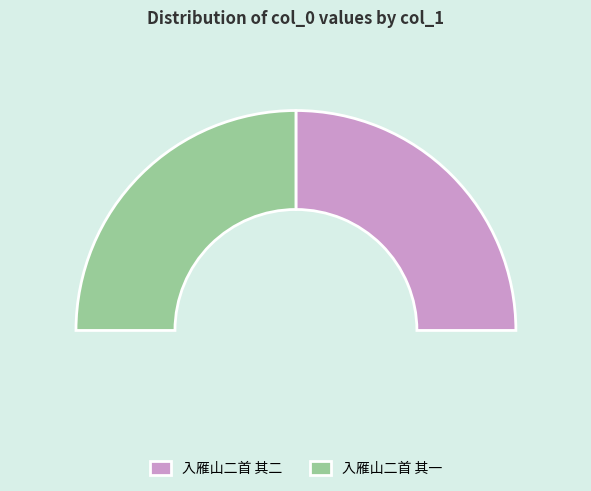

What is the ratio of the value at 入雁山二首 其一 to the value at 入雁山二首 其二?

1.0